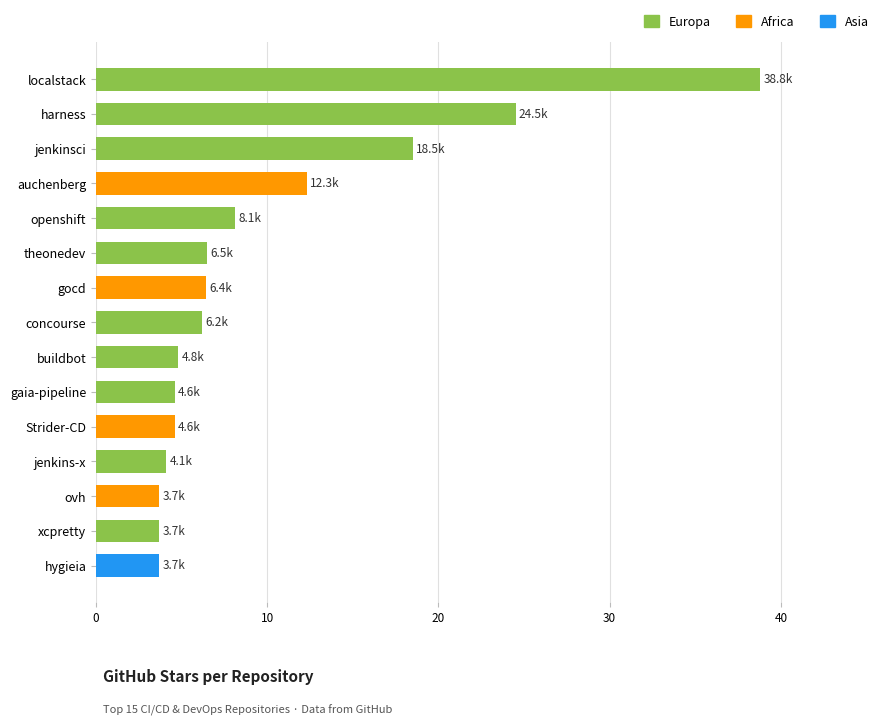

Is it true that the value at harness is 24500?

True